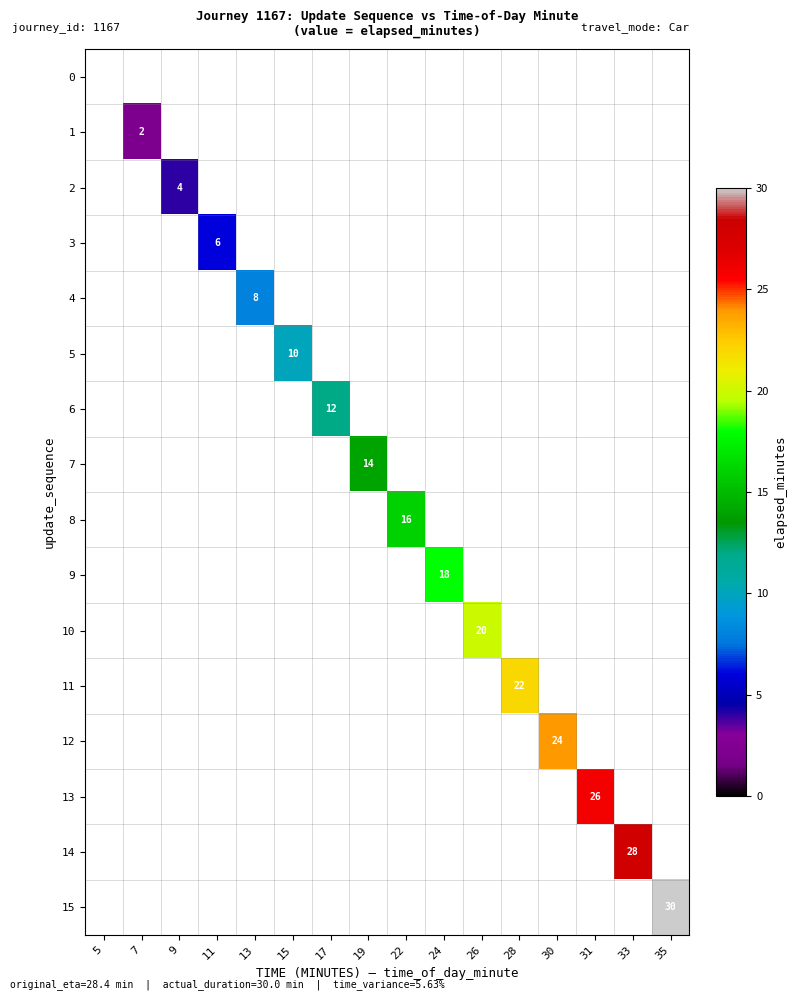

True or false: 15 has a value of 30 at 35.

True